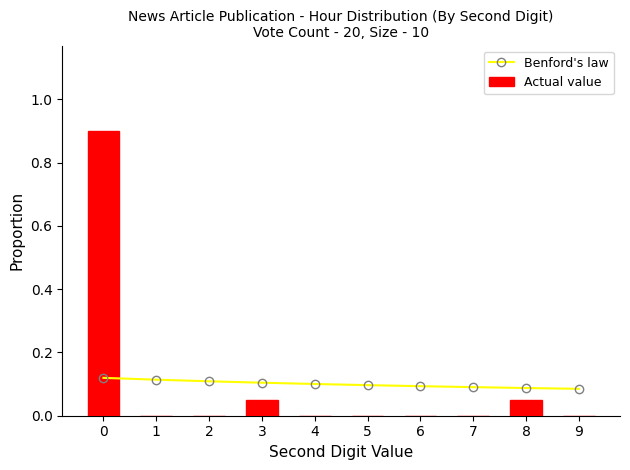

At how many categories does at least one series exceed 0?

10